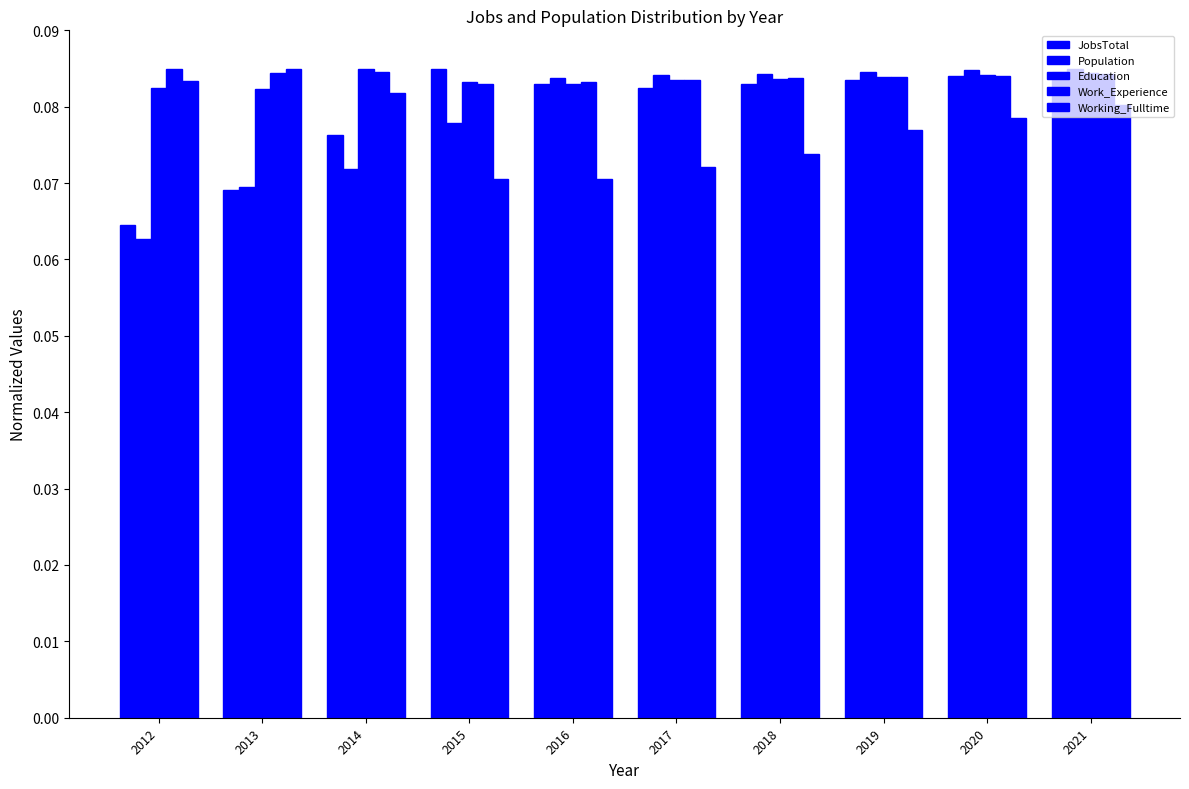

What is the average value of the Population series?

0.1